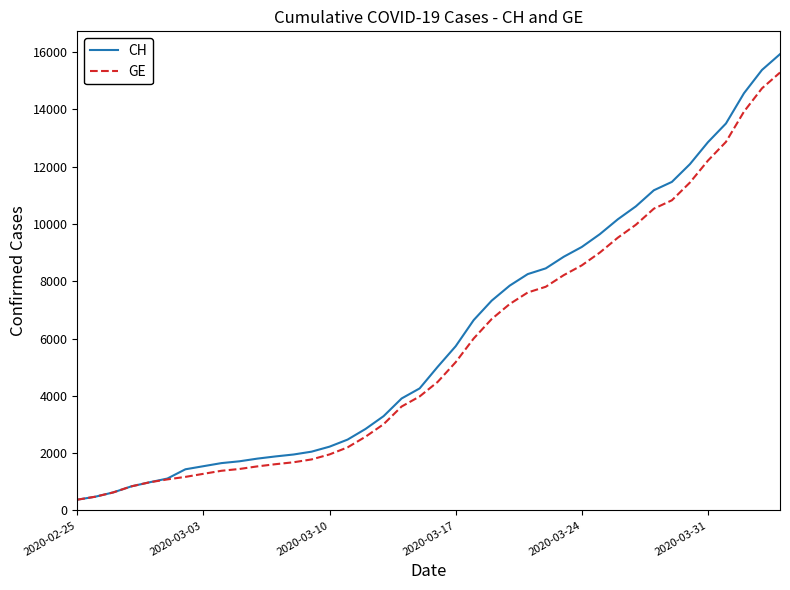

What is the maximum value shown in the chart?

15926